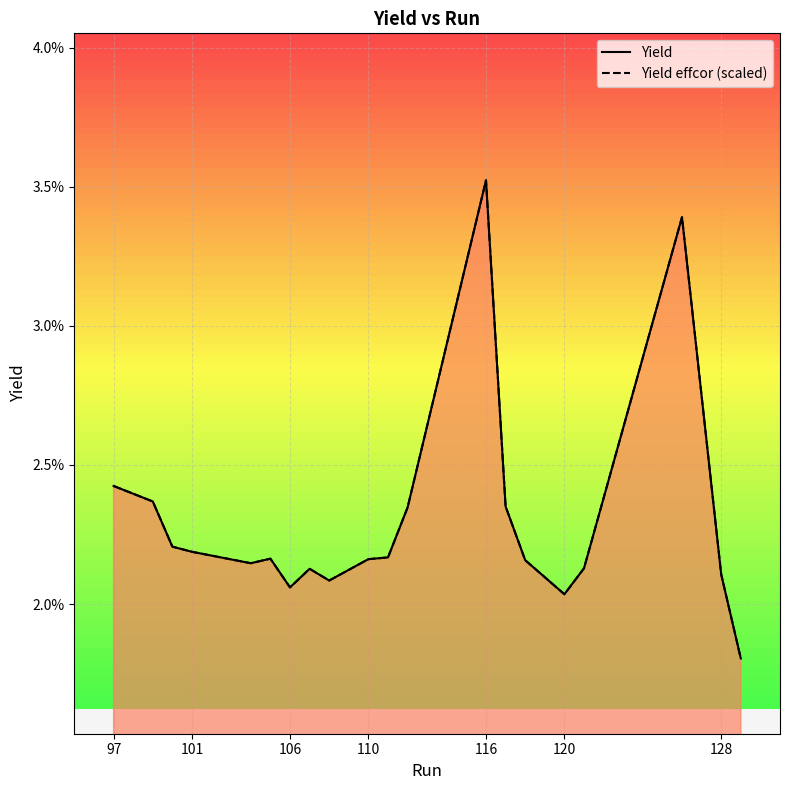

Rank the series by their average value, from highest to lowest.

Yield effcor (scaled), Yield